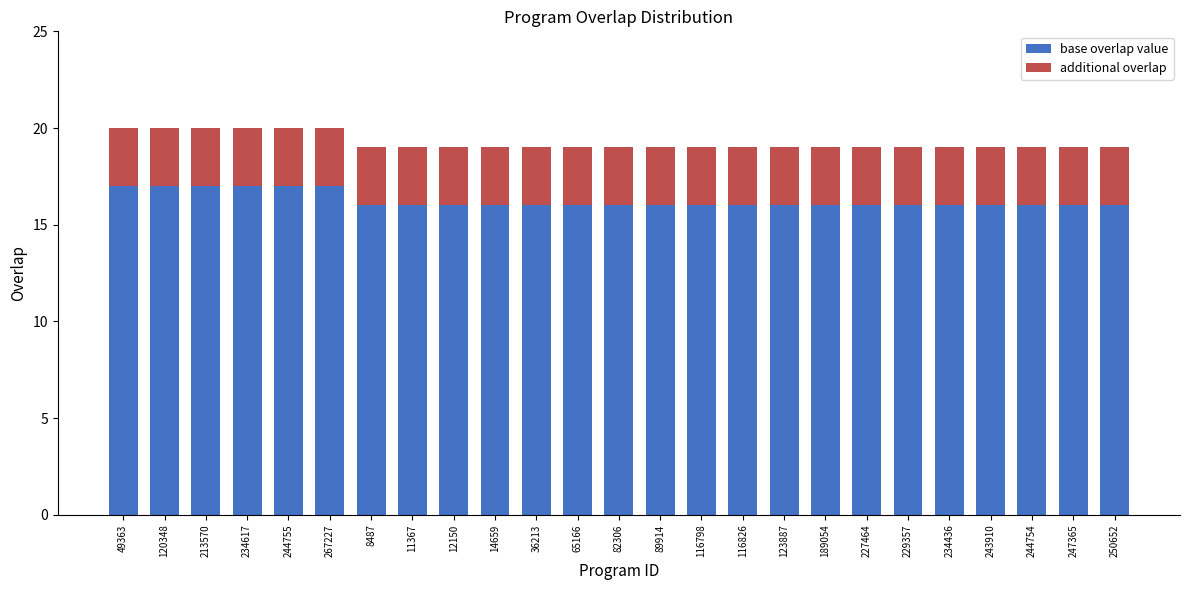

What is the total value across all series at 8487?

19